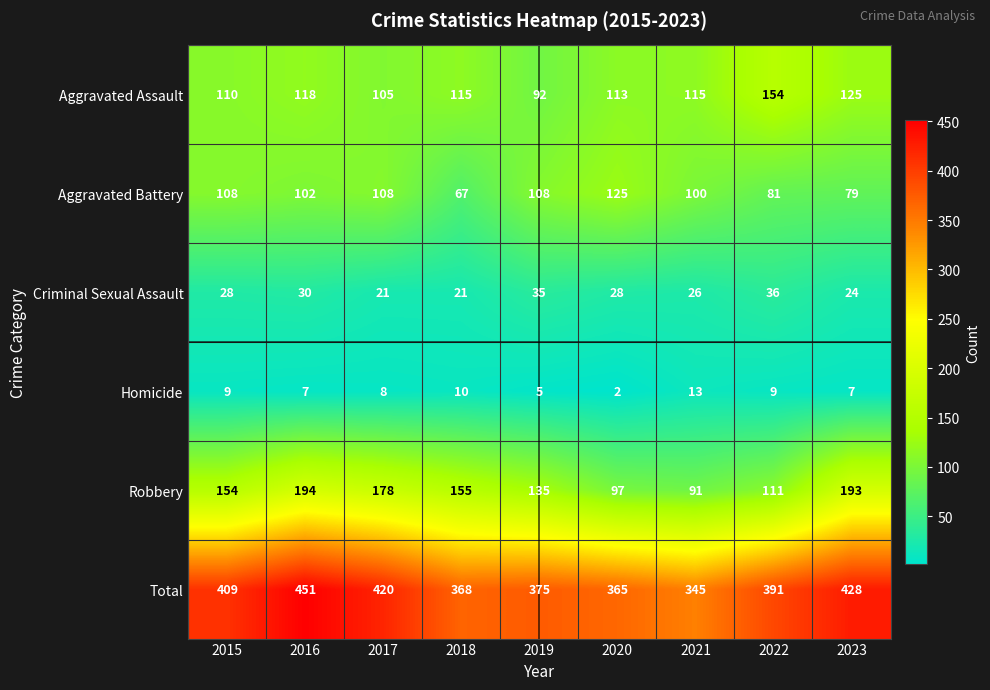

Which series changed the most between 2016 and 2020?

Robbery